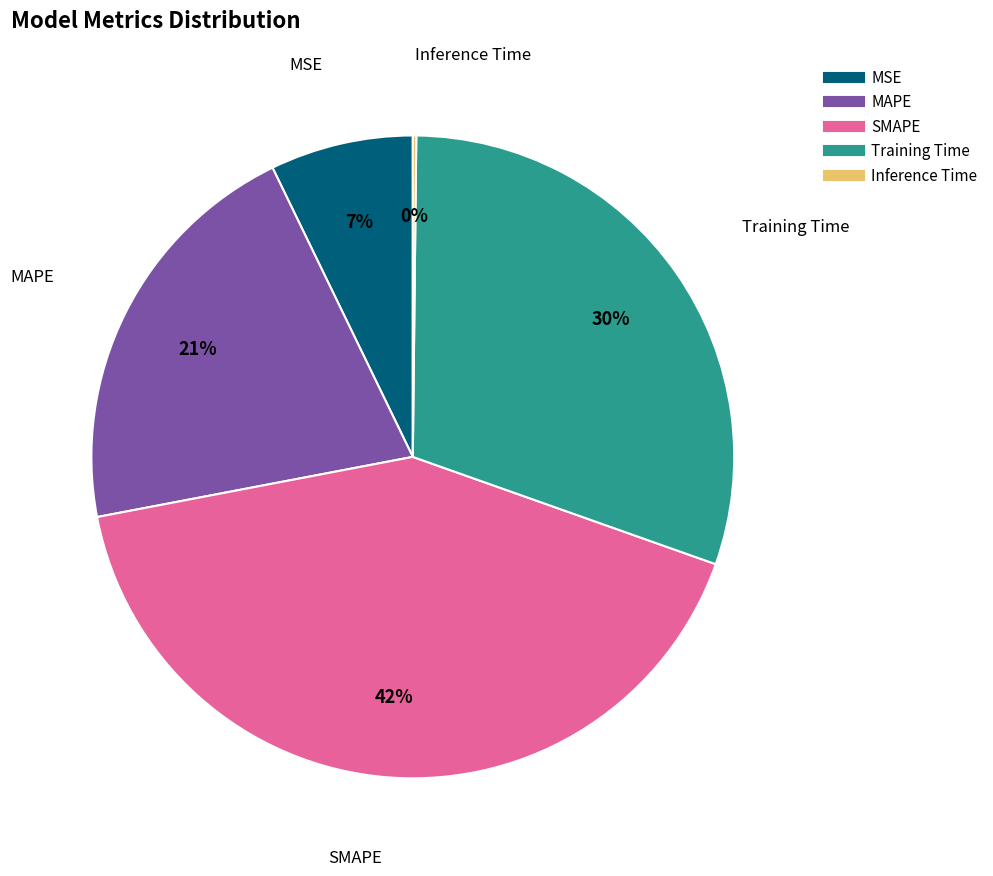

To the nearest percent, what is the difference between the MAPE and MSE slice percentages?

14%